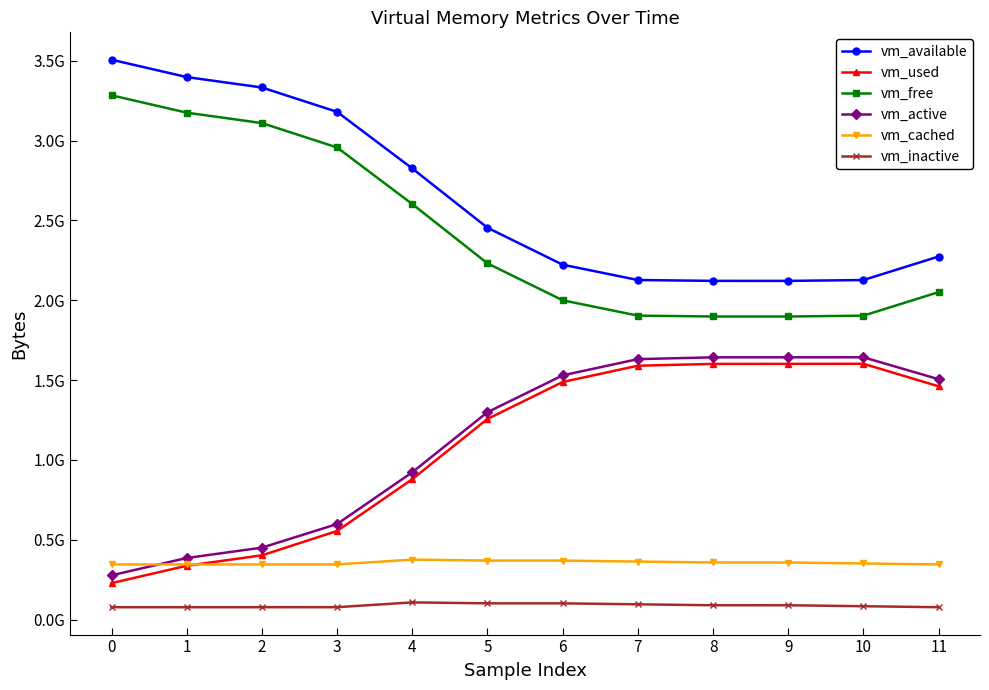

Does the chart have visible grid lines?

No